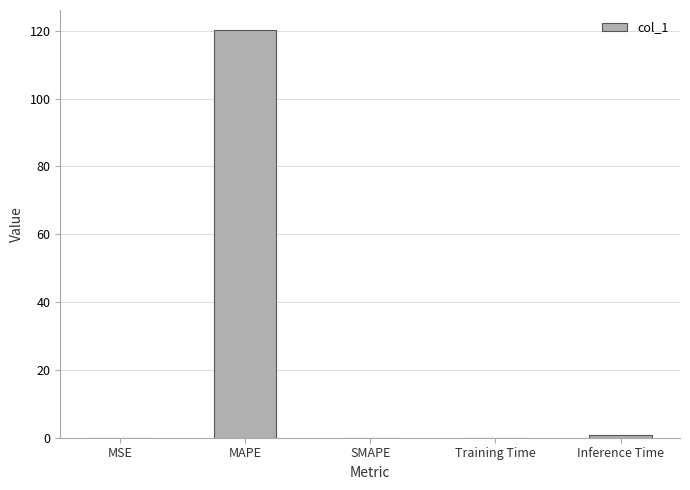

The value at MSE is 0.0. True or false?

True